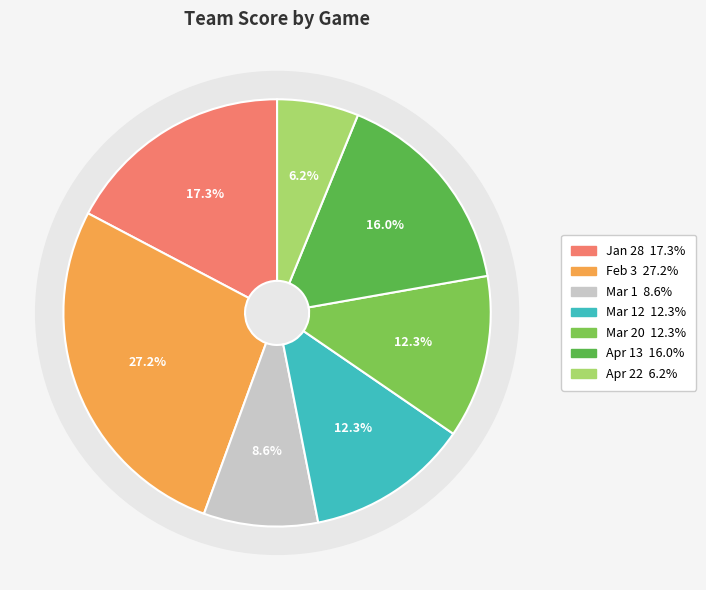

What percentage is NOT represented by Apr 22?

93.8%